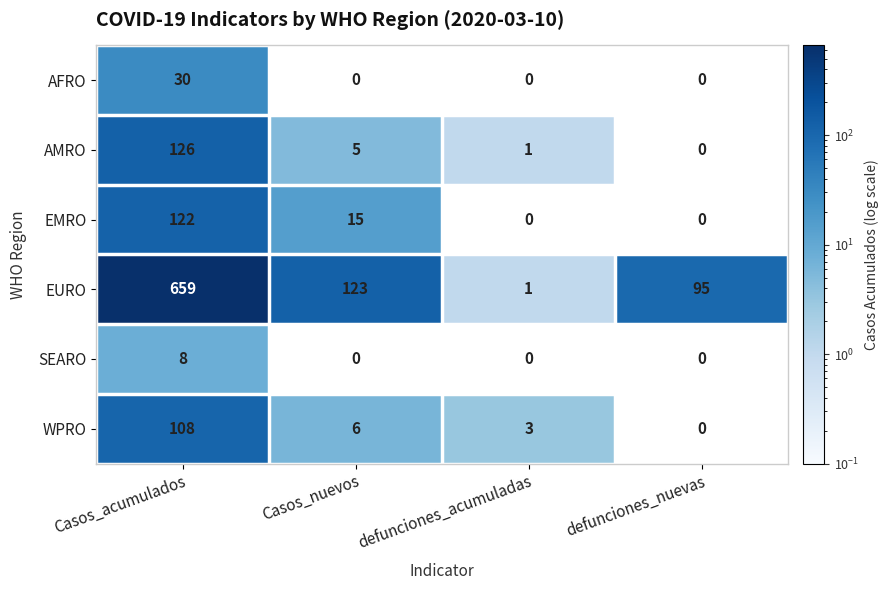

What is the difference between the WPRO values at Casos_nuevos and defunciones_nuevas?

6